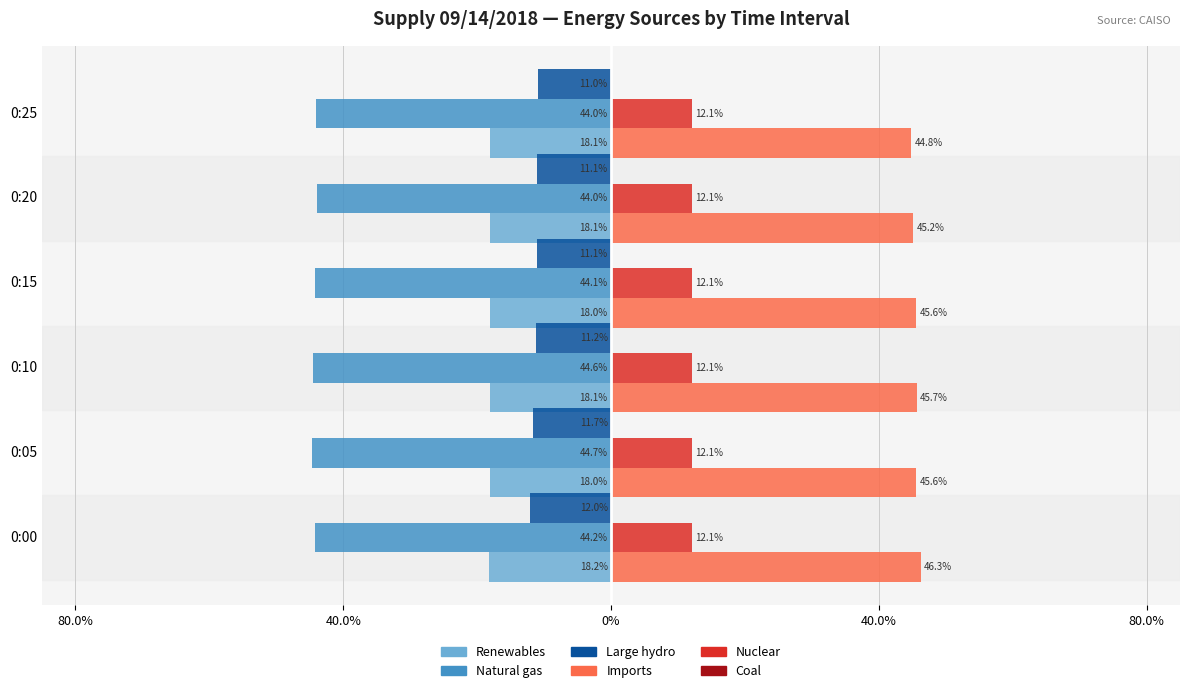

Does the chart contain stacked bars?

No